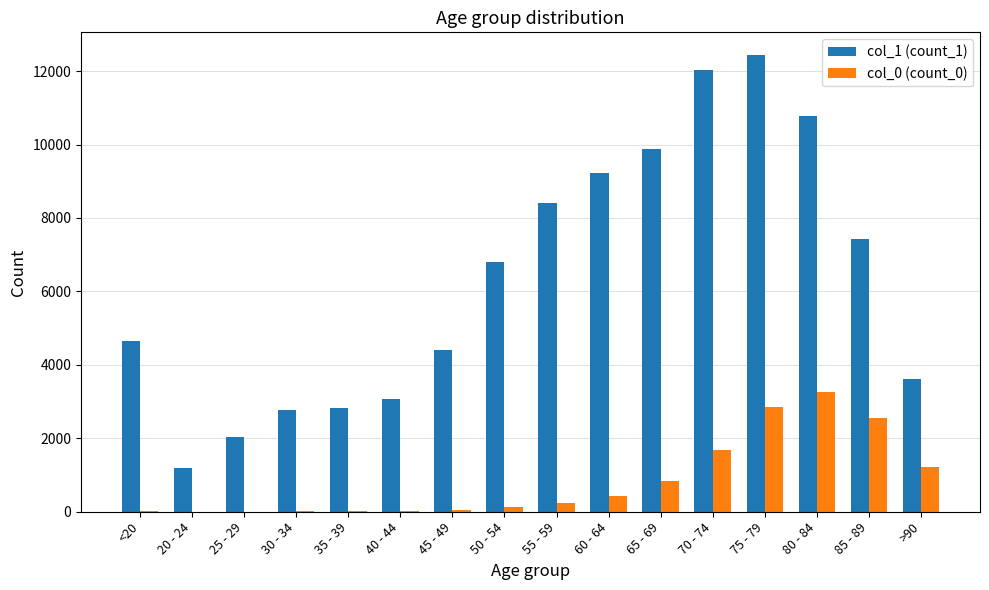

Which series has the largest total across all categories?

col_1 (count_1)